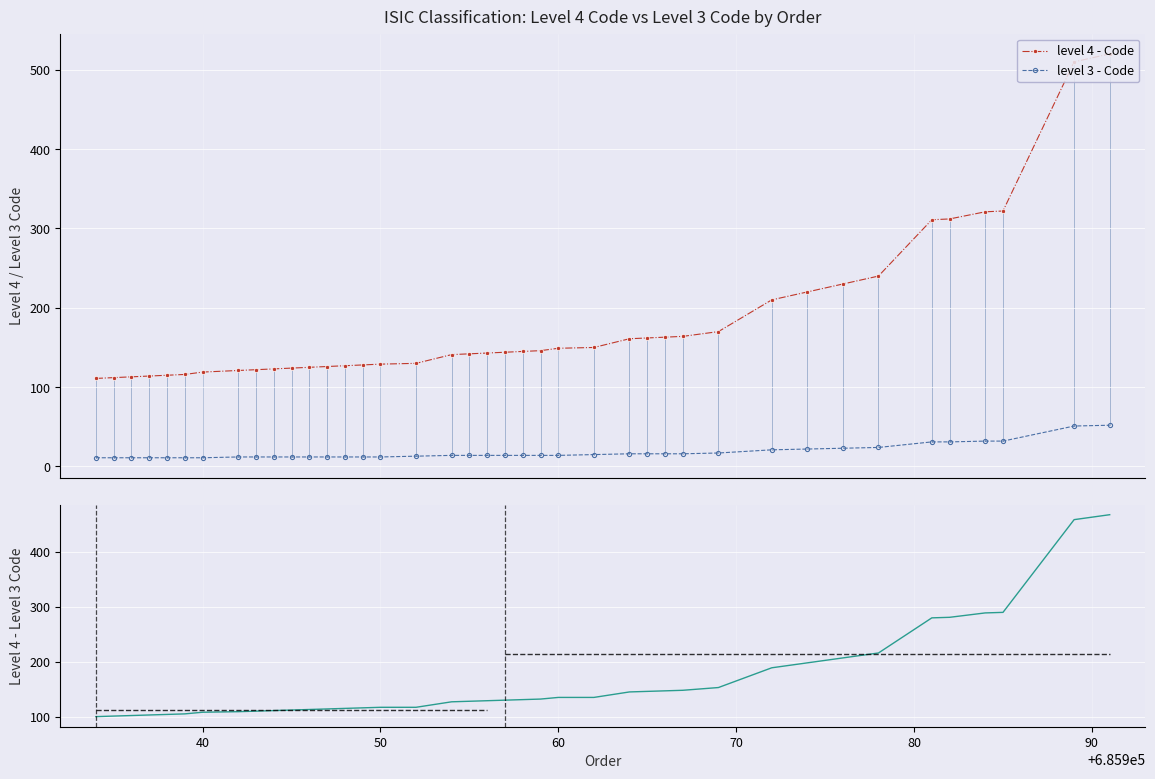

What is the maximum value for level 4 - Code?

520